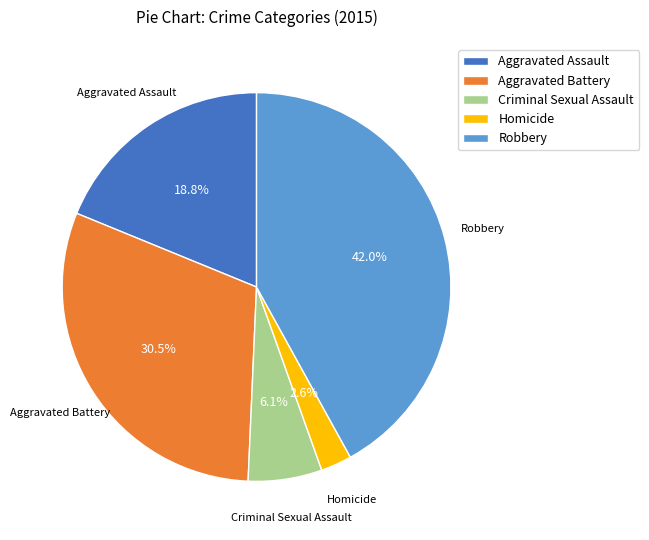

Which has a higher value, Criminal Sexual Assault or Robbery?

Robbery